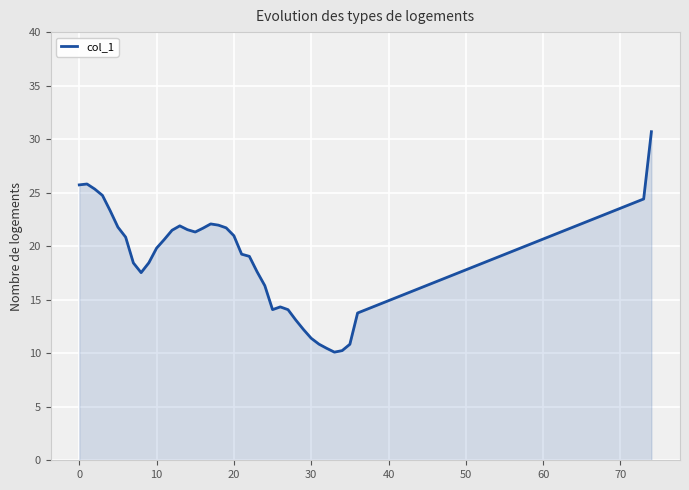

What is the smallest value displayed?

10.1